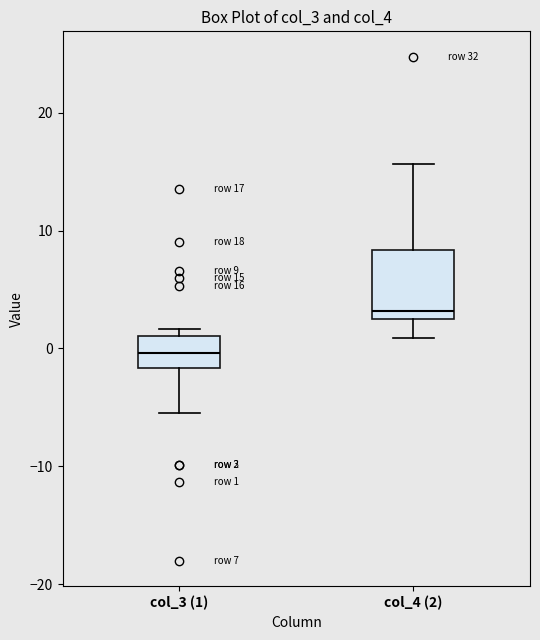

Which box's median line is the lowest?

col_3 (1)